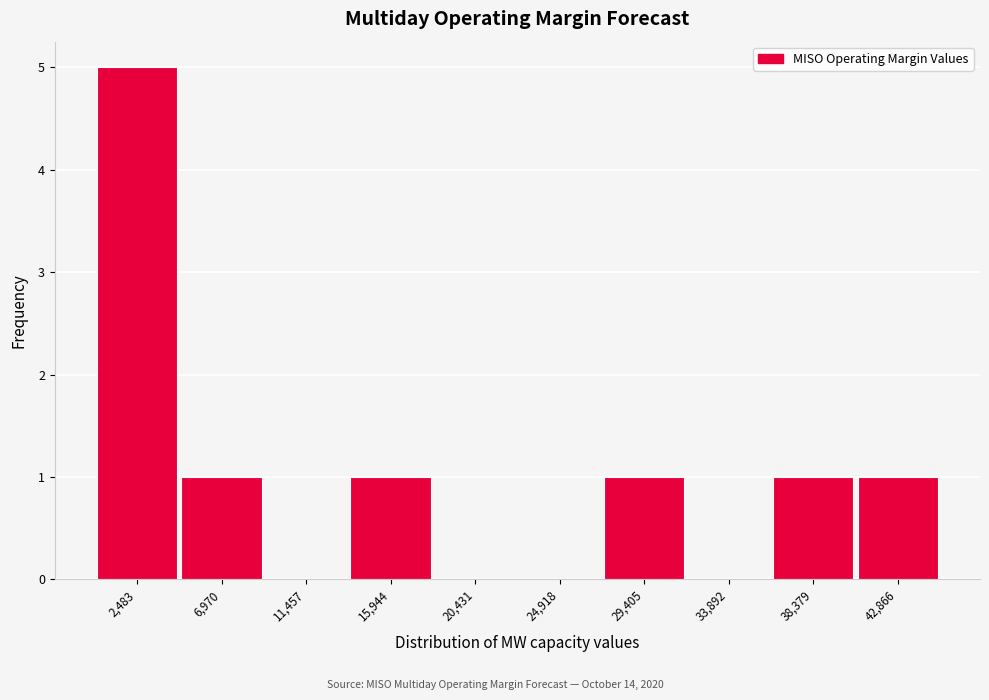

Reading left to right, list every bar in this chart as the range it spans on the x-axis followed by its height. Neither the bar edges nor the heights are printed on the chart, so give them approximately, as read against the axes.

0 to 4500: 5
4500 to 9000: 1
9000 to 13500: 0
13500 to 18000: 1
18000 to 22500: 0
22500 to 27000: 0
27000 to 31500: 1
31500 to 36000: 0
36000 to 40500: 1
40500 to 45000: 1